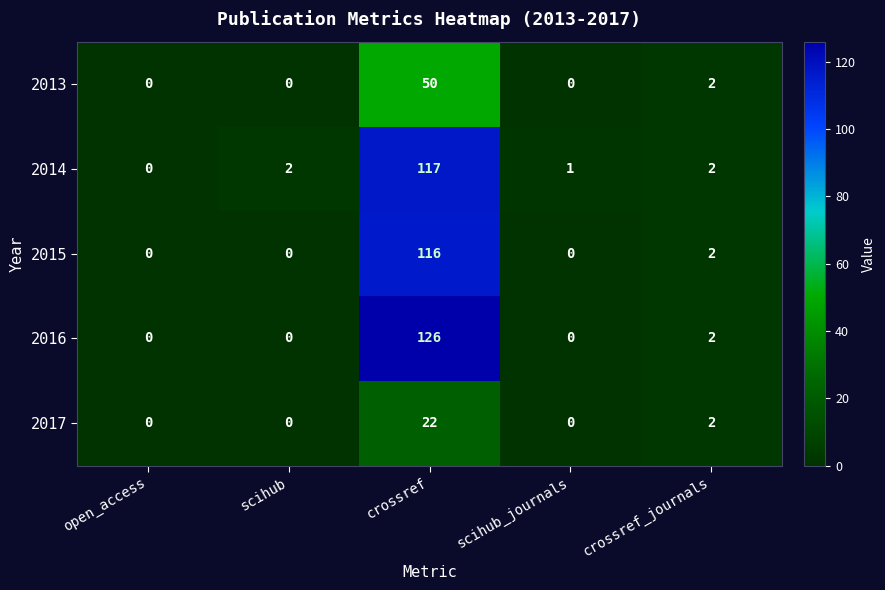

How many distinct data groups are displayed?

5